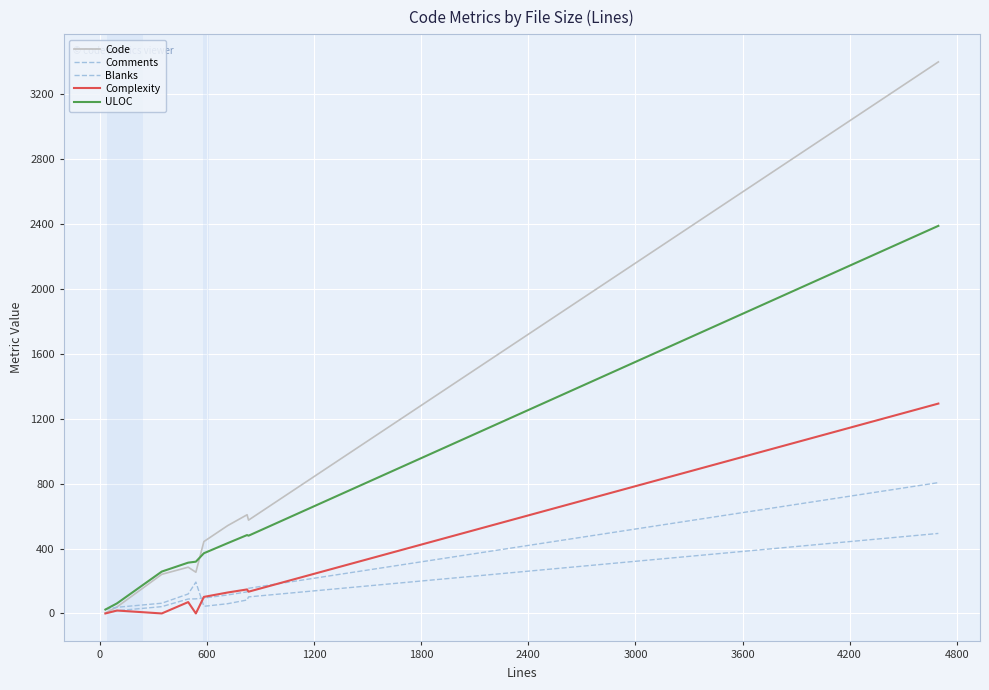

Does the chart have visible grid lines?

Yes